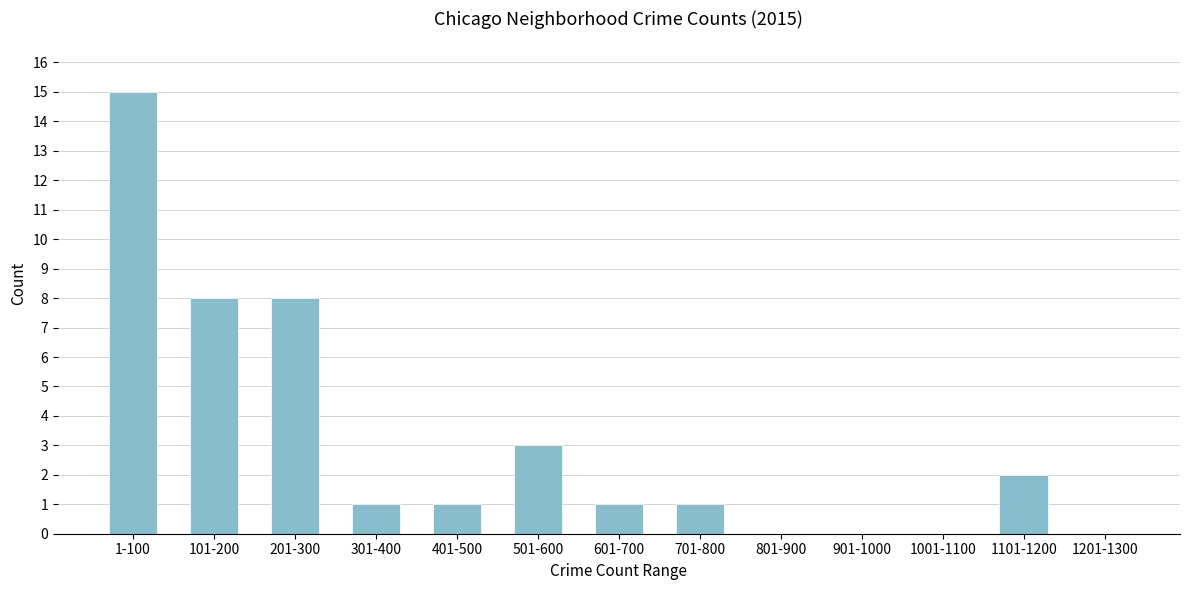

Reading left to right, list all the values displayed in this chart.

1-100=15	101-200=8	201-300=8	301-400=1	401-500=1	501-600=3	601-700=1	701-800=1	801-900=0	901-1000=0	1001-1100=0	1101-1200=2	1201-1300=0